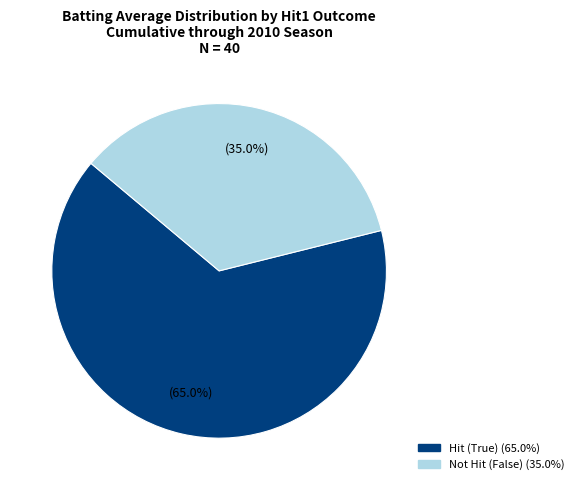

How many slices are in this pie chart?

2